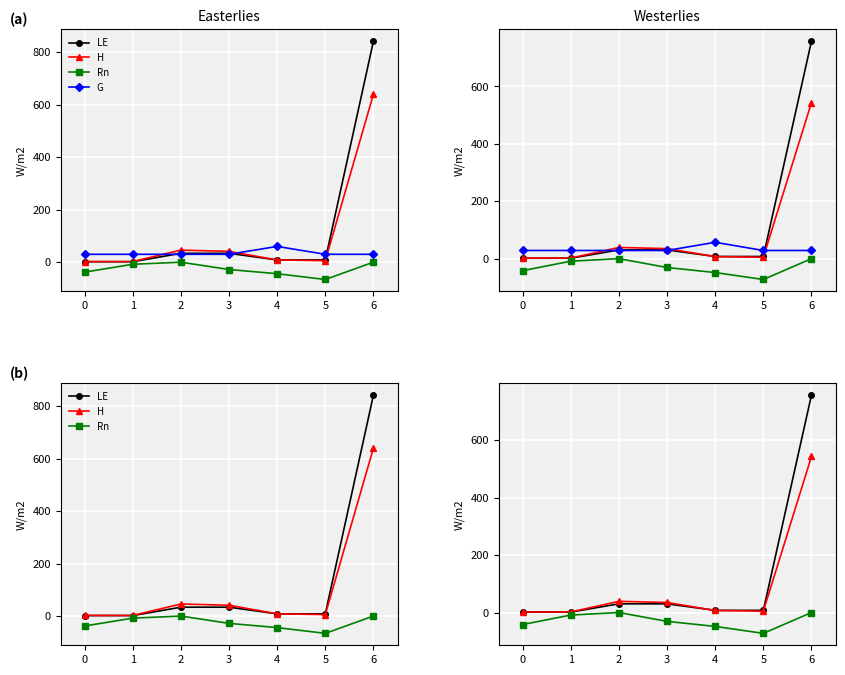

Is the value of LE at 4 greater than the value of H at 6?

No